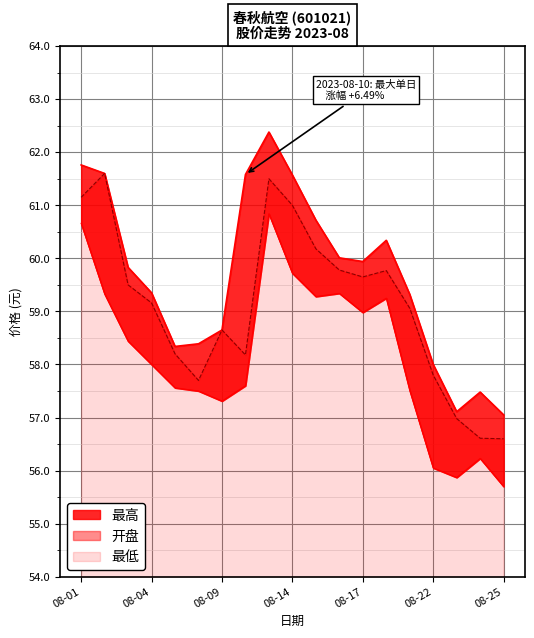

What is the difference between the 最低 values at 2023-08-14 and 2023-08-24?

3.5